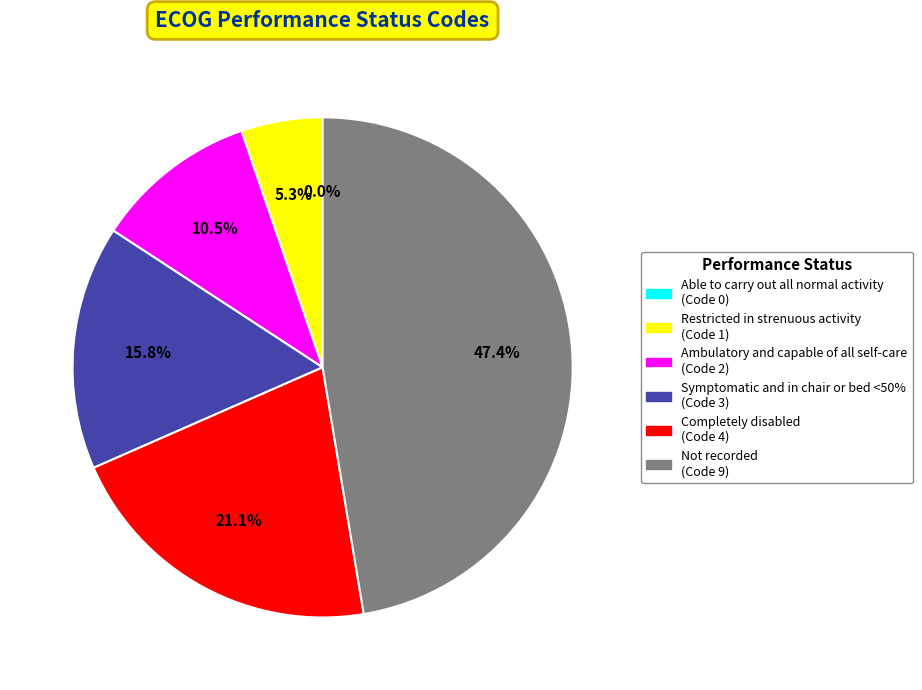

Does Ambulatory and capable of all self-care represent more than half of the total?

No